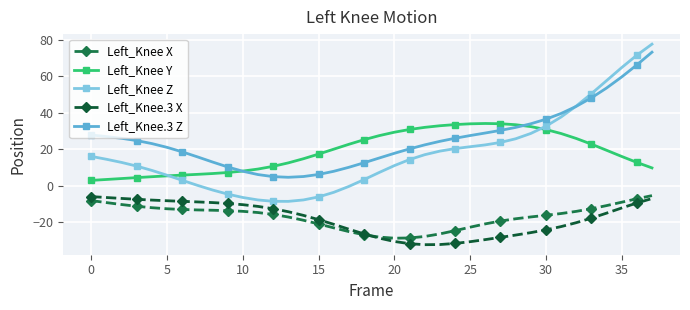

Reading left to right, list all the values displayed in this chart.

Left_Knee X: -8.3	-9.4	-10.5	-11.4	-12.2	-12.8	-13.2	-13.4	-13.6	-13.8	-14.2	-14.9	-15.9	-17.3	-19.1	-21.2	-23.3	-25.4	-27.1	-28.4	-29.0	-28.9	-28.0	-26.6	-24.8	-22.9	-21.1	-19.6	-18.3	-17.3	-16.4	-15.4	-14.2	-12.8	-11.1	-9.2	-7.3	-5.6
Left_Knee Y: 2.8	3.3	3.8	4.3	4.8	5.3	5.7	6.1	6.6	7.1	7.9	9.0	10.5	12.5	14.7	17.3	20.0	22.7	25.2	27.4	29.3	30.8	32.0	32.9	33.5	33.9	34.1	34.0	33.4	32.4	30.8	28.6	25.9	22.8	19.4	16.0	12.7	9.7
Left_Knee Z: 16.0	14.4	12.7	10.7	8.3	5.6	2.9	0.1	-2.5	-4.7	-6.6	-7.9	-8.7	-8.7	-7.9	-6.3	-3.7	-0.5	3.2	7.2	10.9	14.3	16.9	18.9	20.3	21.3	22.3	23.7	25.7	28.6	32.6	37.7	43.7	50.5	57.7	64.9	71.7	77.8
Left_Knee.3 X: -6.1	-6.6	-7.1	-7.6	-8.0	-8.4	-8.7	-9.0	-9.4	-9.9	-10.6	-11.5	-12.8	-14.4	-16.4	-18.8	-21.4	-24.0	-26.6	-28.9	-30.8	-32.0	-32.6	-32.5	-31.9	-30.9	-29.8	-28.5	-27.3	-25.9	-24.4	-22.6	-20.5	-18.0	-15.2	-12.4	-9.6	-7.2
Left_Knee.3 Z: 27.8	26.9	26.0	24.7	23.1	21.0	18.5	15.8	12.9	10.2	7.8	6.0	4.9	4.5	4.9	6.1	7.8	10.0	12.5	15.1	17.7	20.1	22.3	24.3	26.0	27.5	28.9	30.3	32.0	33.9	36.5	39.6	43.5	48.2	53.6	59.7	66.3	73.3